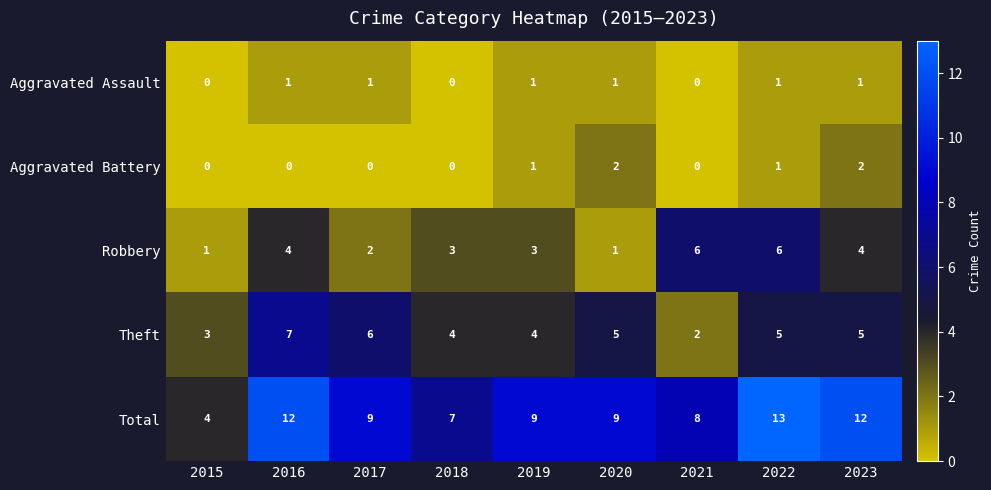

What is the maximum value shown in the chart?

13